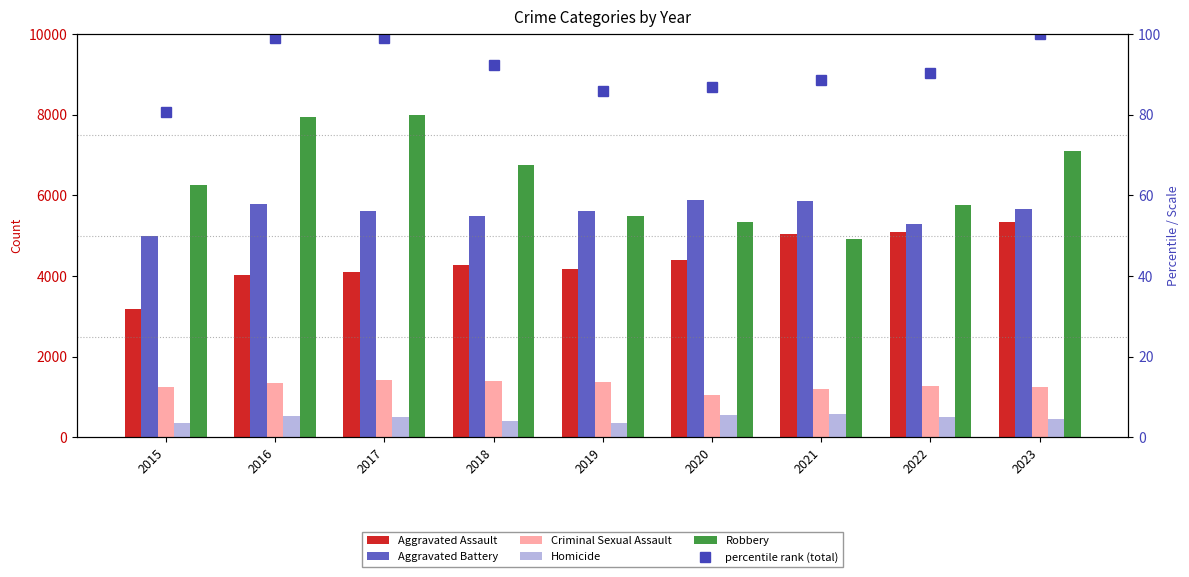

At which category is the sum across all series the highest?

2023